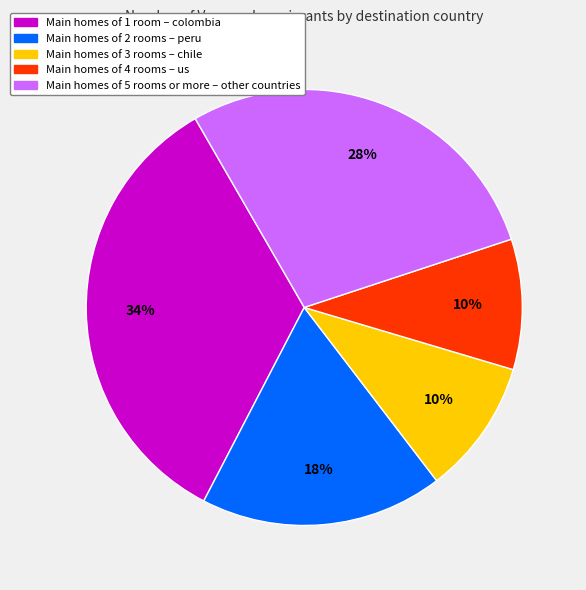

To the nearest percent, what is the average slice percentage?

20%